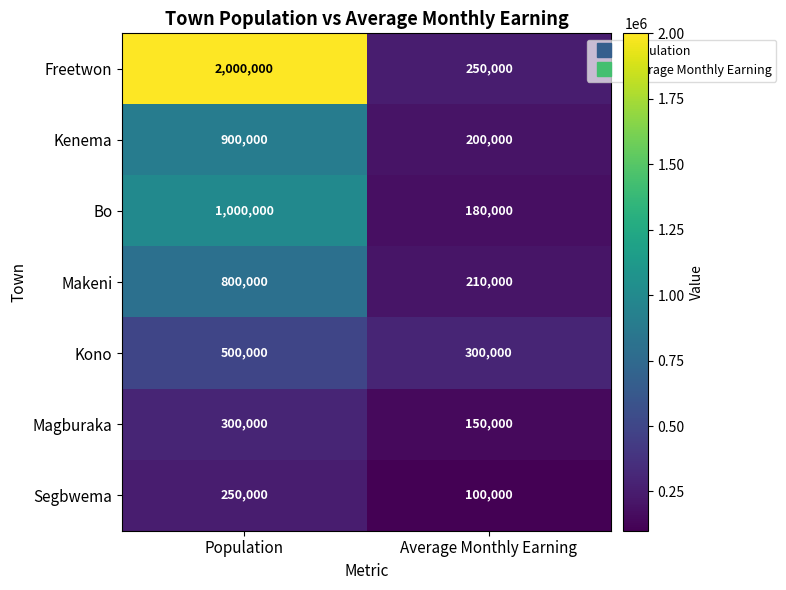

How many data points does each series have?

2